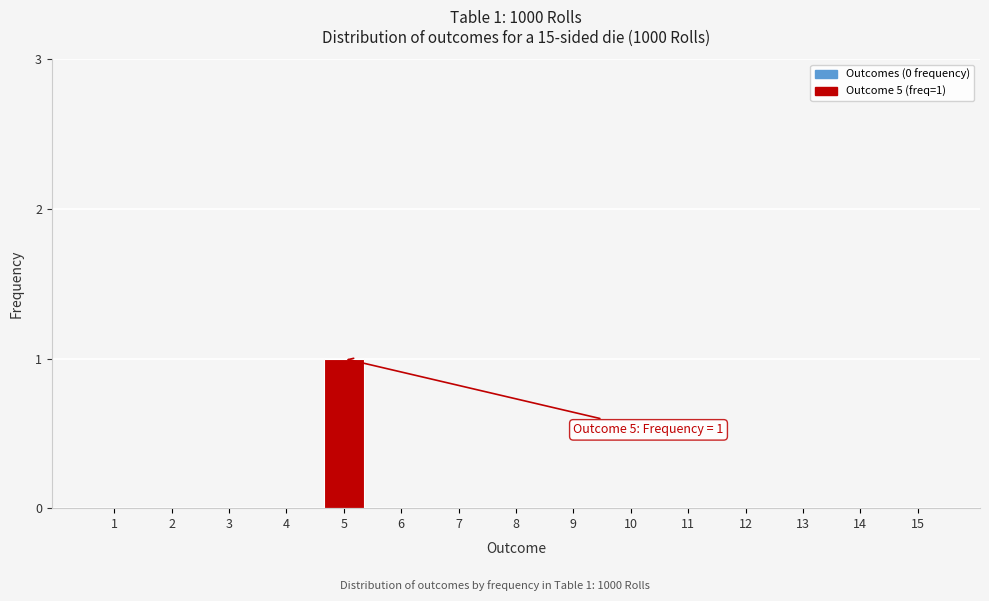

Reading right to left, what are all the values shown in this chart?

15=0	14=0	13=0	12=0	11=0	10=0	9=0	8=0	7=0	6=0	5=1	4=0	3=0	2=0	1=0